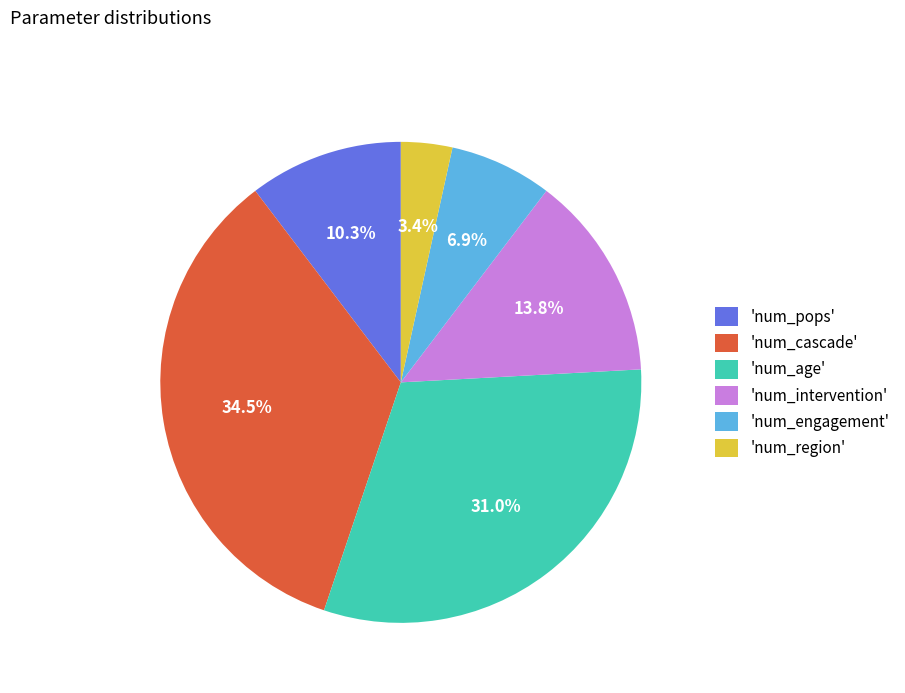

How many segments does this pie chart have?

6